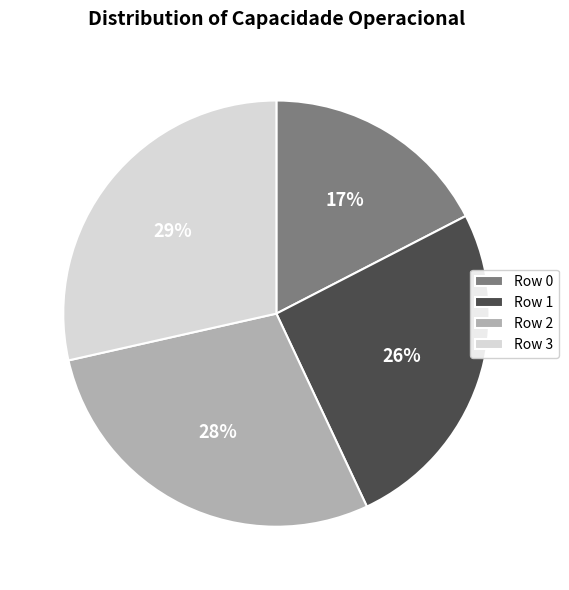

Count the number of slices in the pie.

4